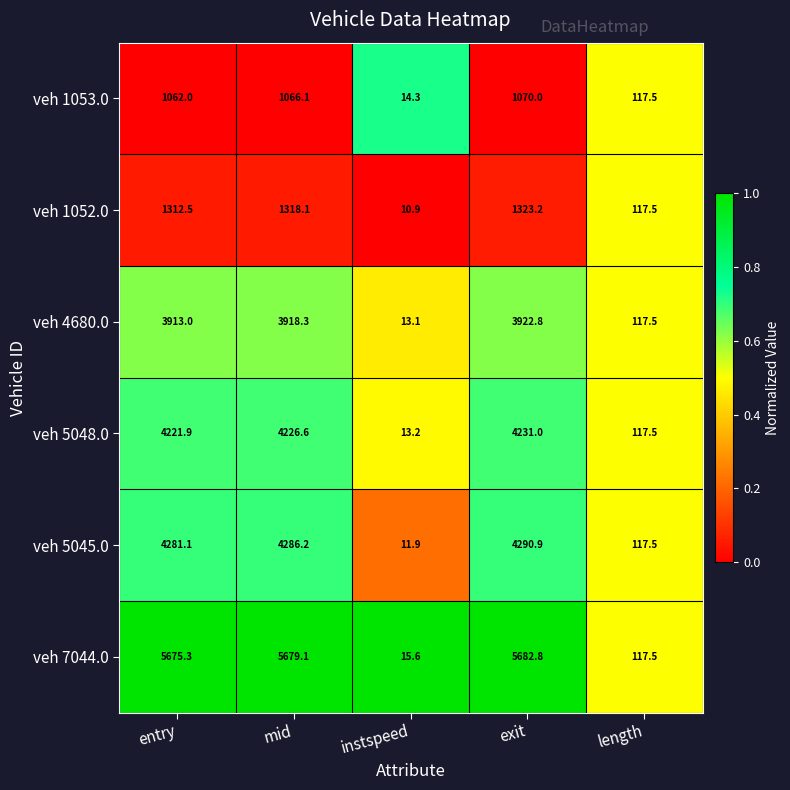

Which series has the largest range (max minus min)?

veh 7044.0